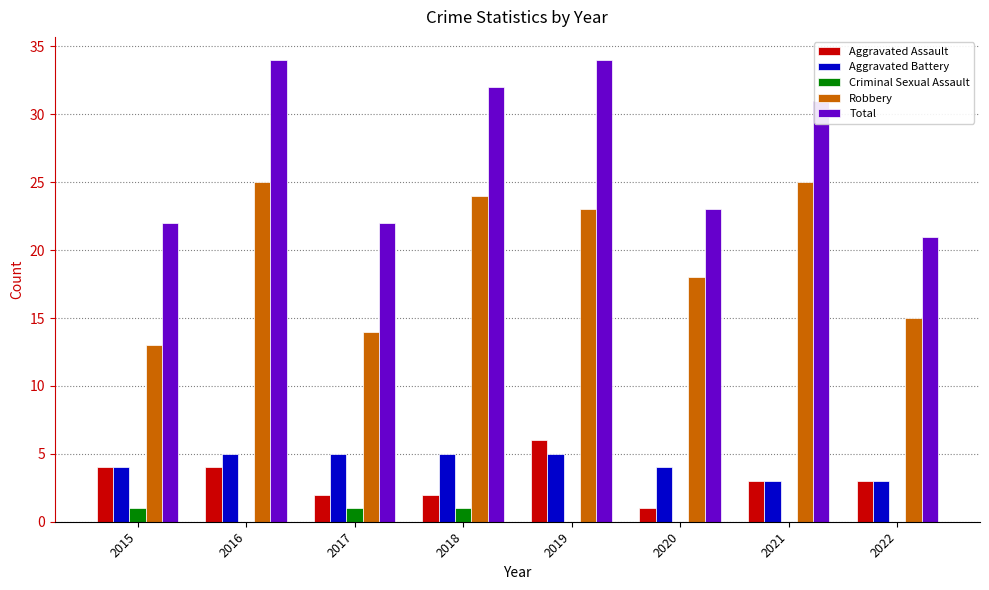

How many data points does each series have?

8